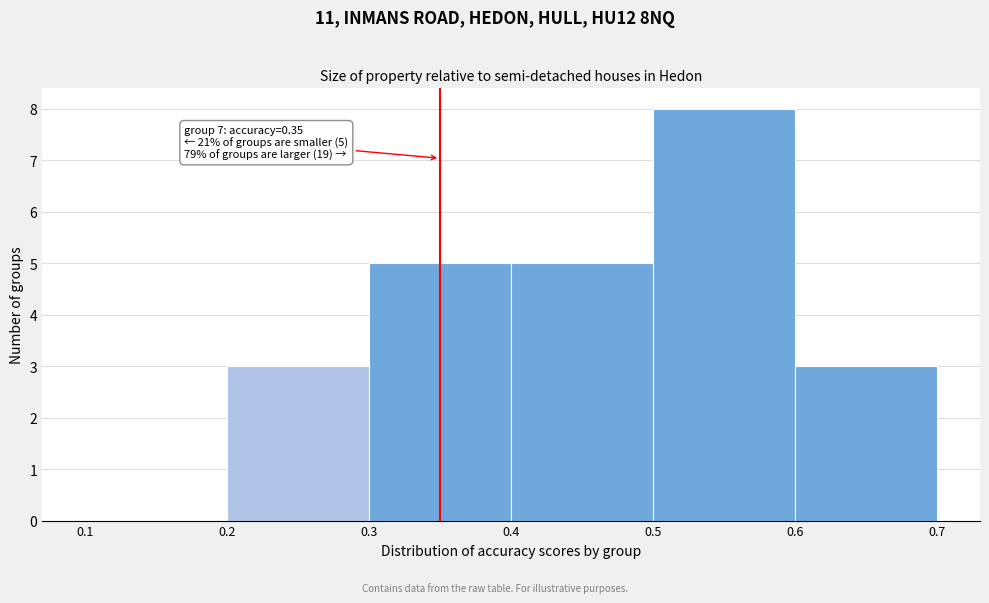

Over which range of the x-axis is the bar tallest?

0.5 to 0.6